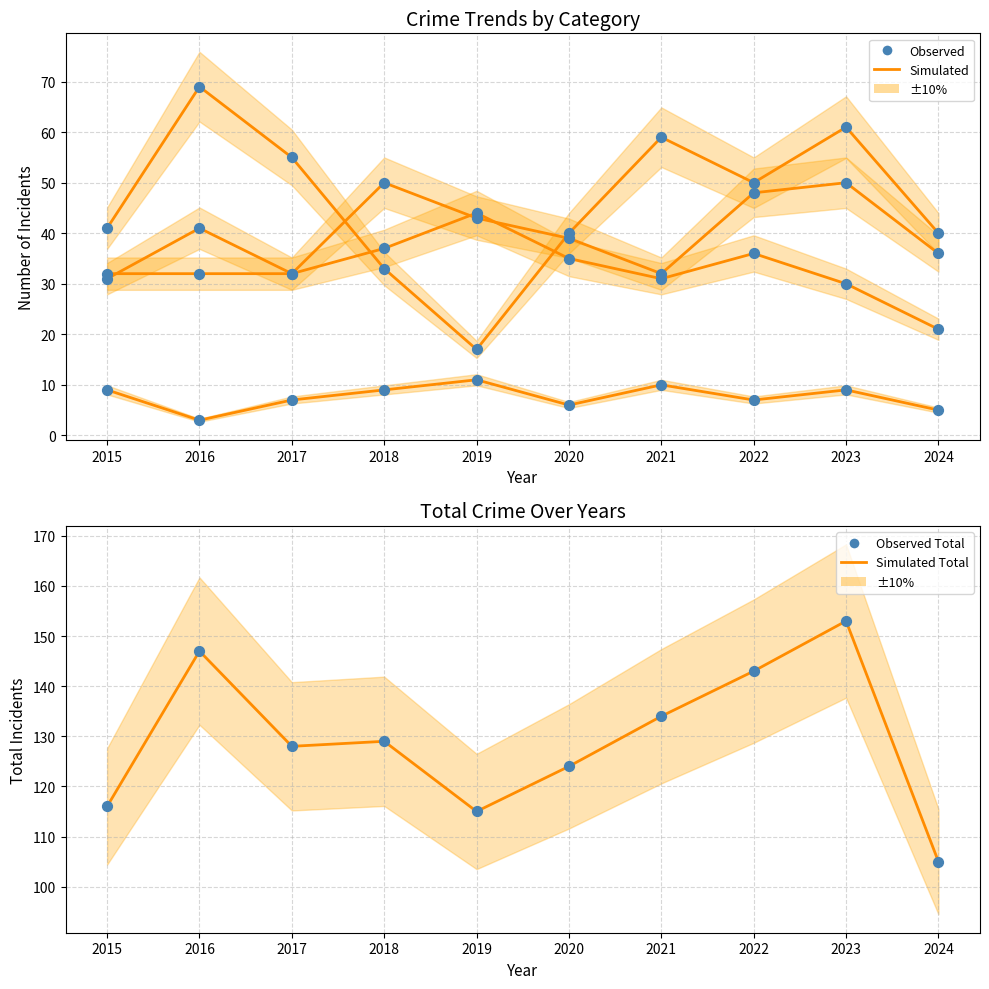

At which category is the sum across all series the highest?

2023